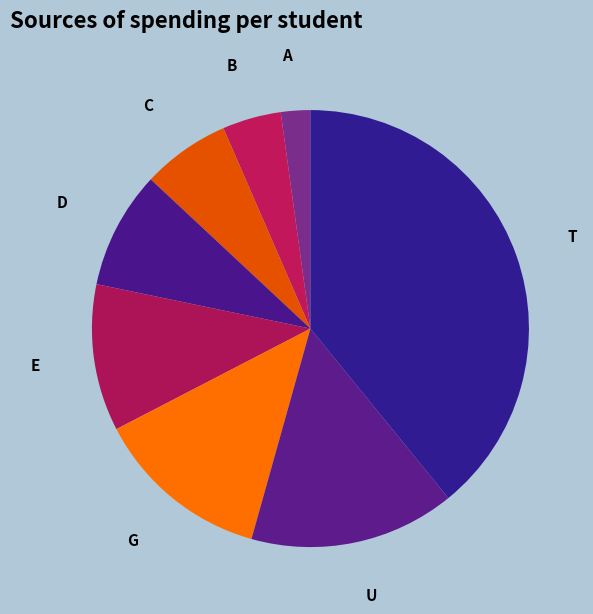

Is there any slice that represents more than half of the pie?

No